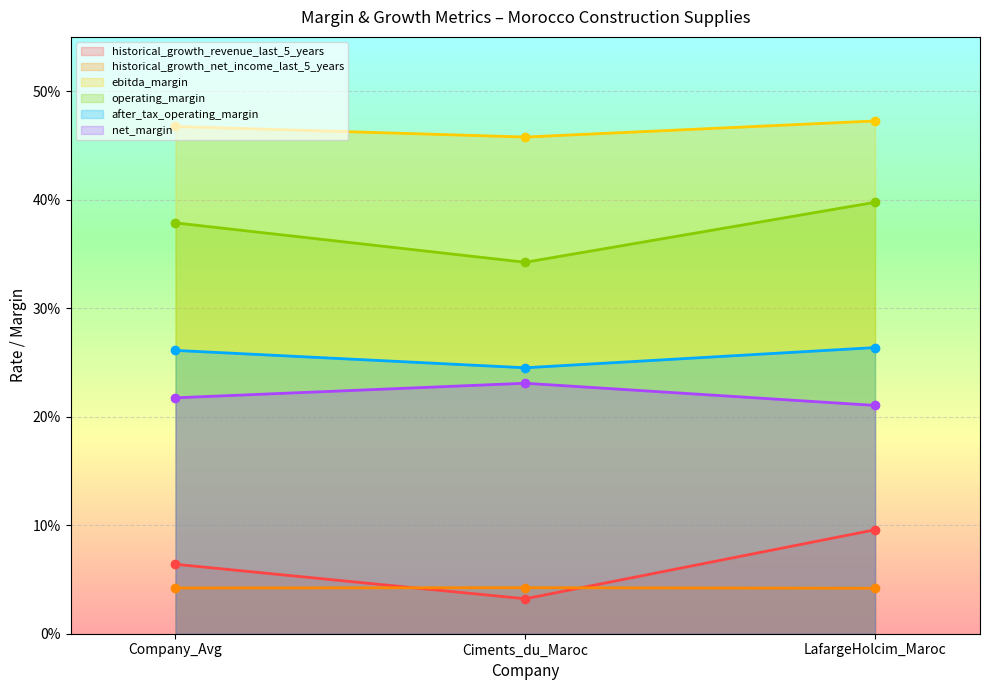

Count the ebitda_margin values in the range 0 to 1.

3